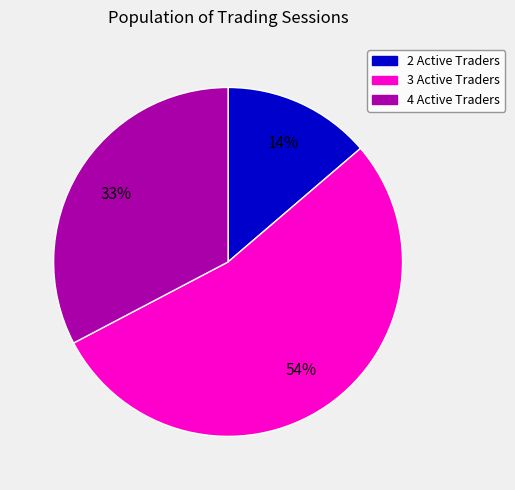

To the nearest percent, what percentage of the pie is 2 Active Traders?

14%